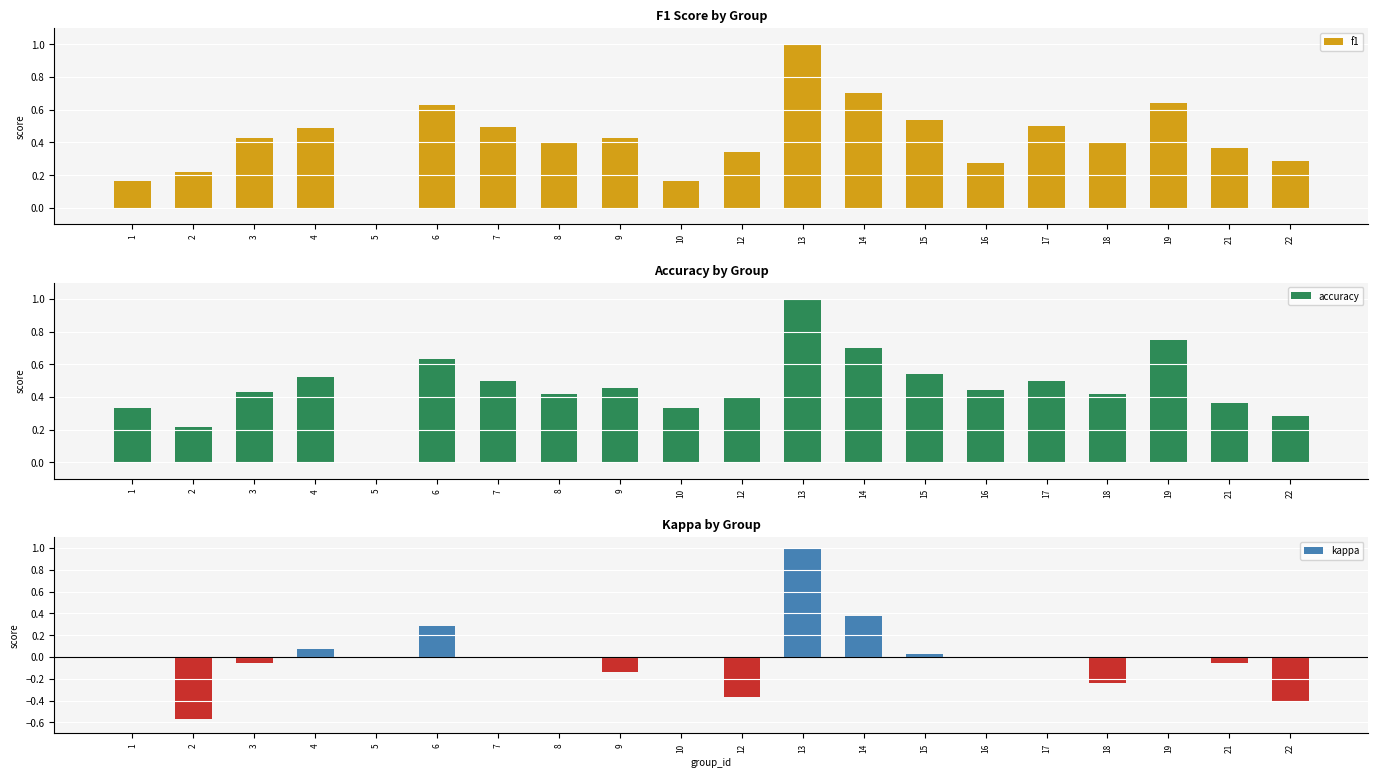

What are all the series names shown in the legend?

f1, accuracy, kappa